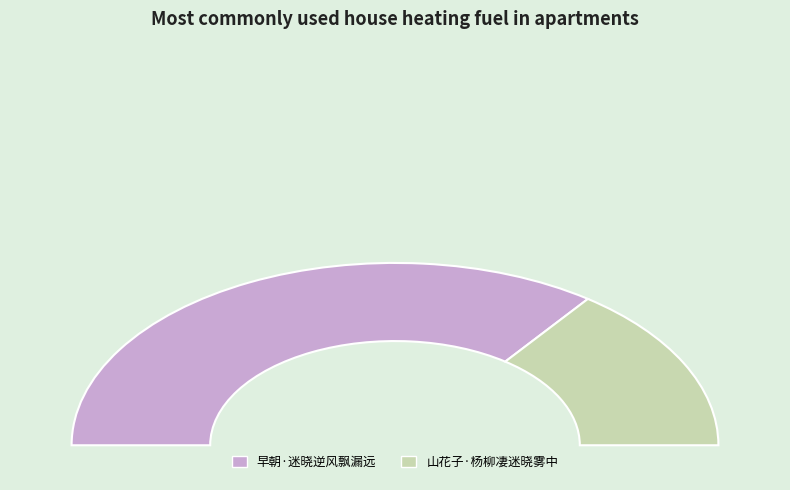

How many slices are in this pie chart?

2